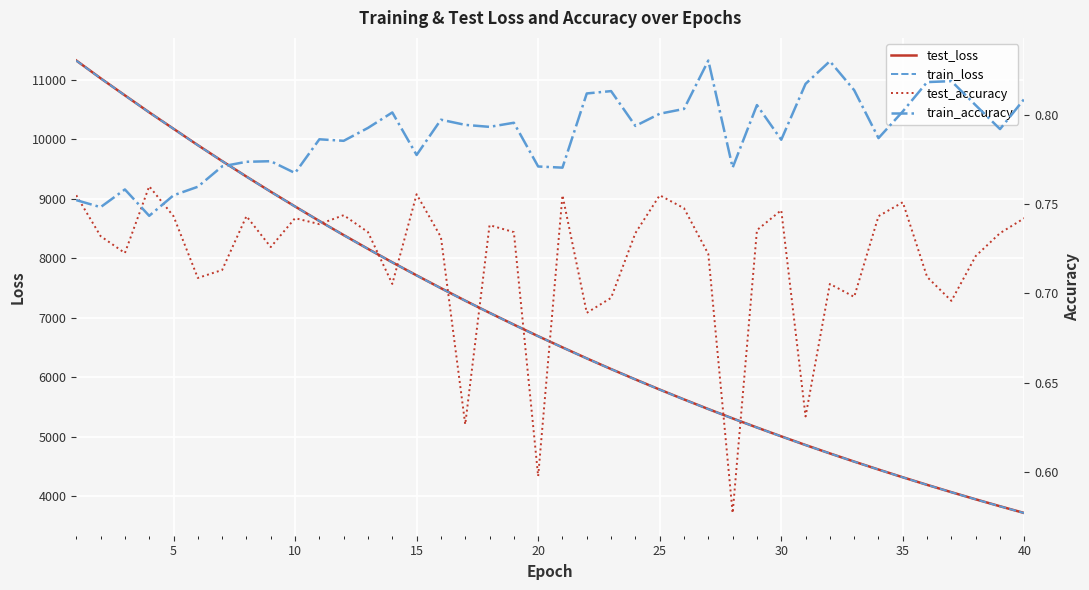

The value of test_loss at 5 is 6870.8. True or false?

False